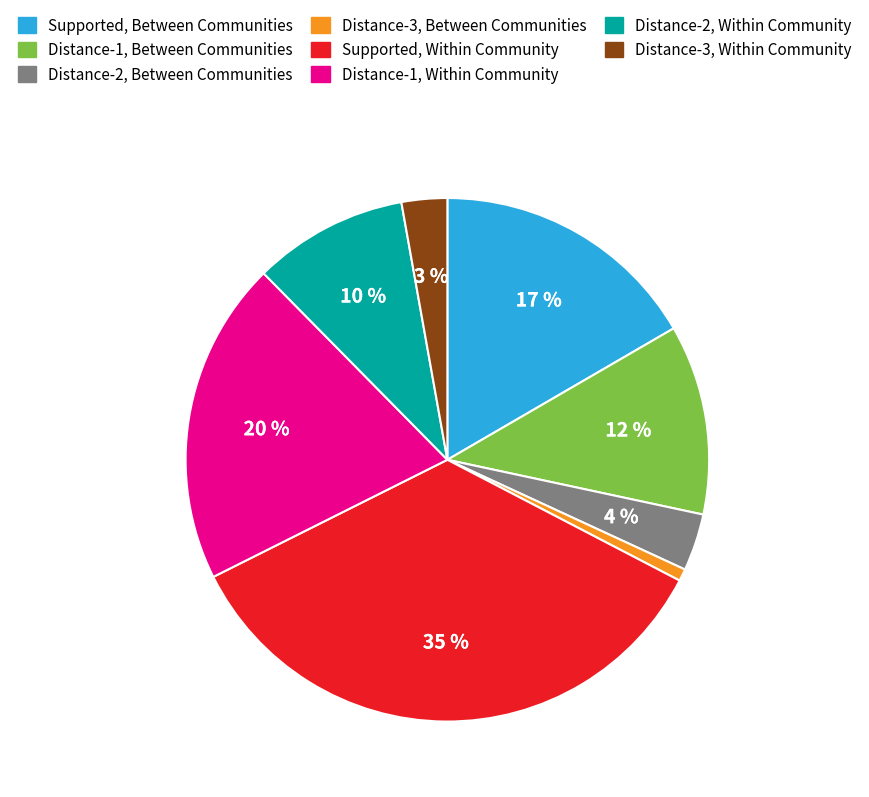

Between Distance-1, Within Community and Supported, Within Community, which is larger?

Supported, Within Community